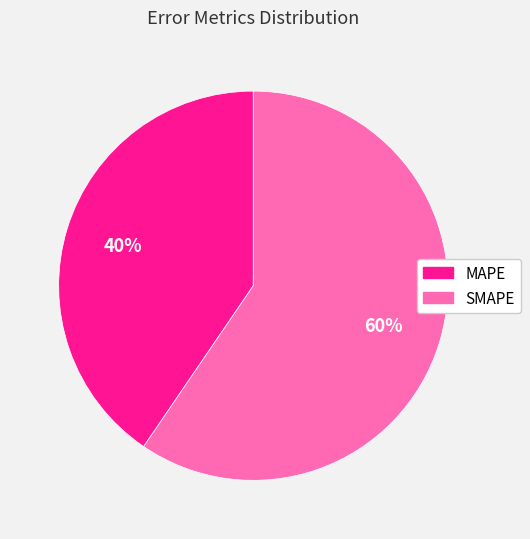

What percentage is the MAPE slice, to the nearest percent?

40%